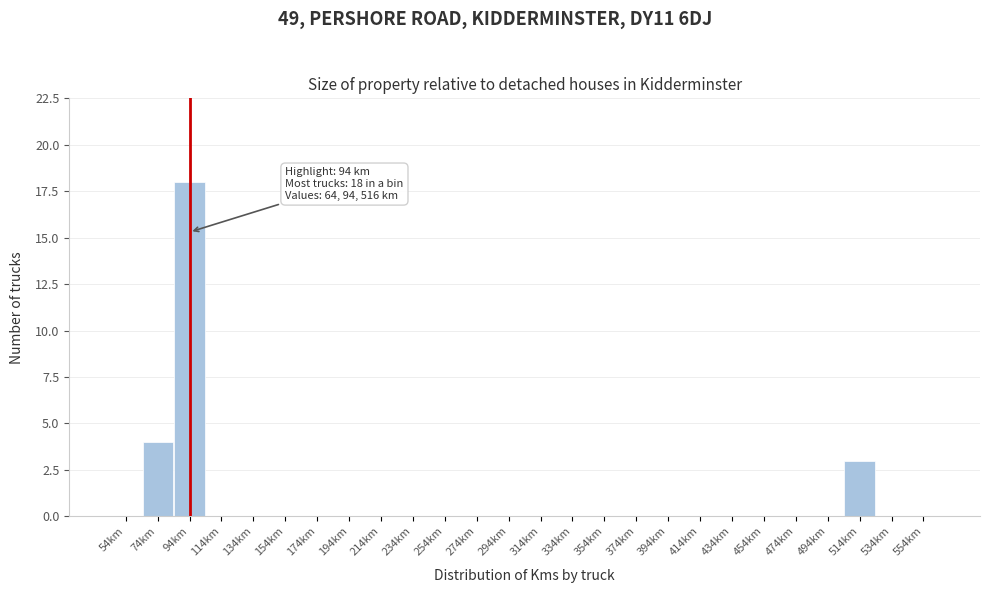

Over which range of the x-axis is the bar tallest?

84 to 104